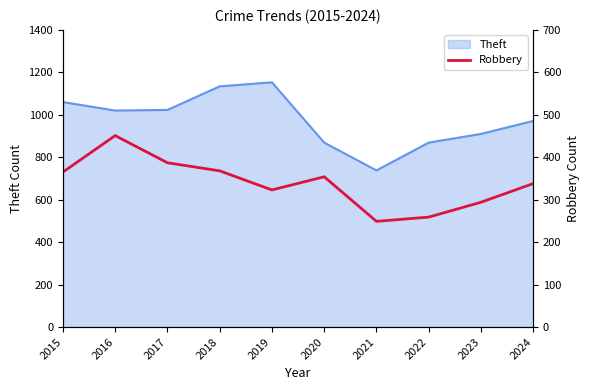

What is the greatest value displayed?

451